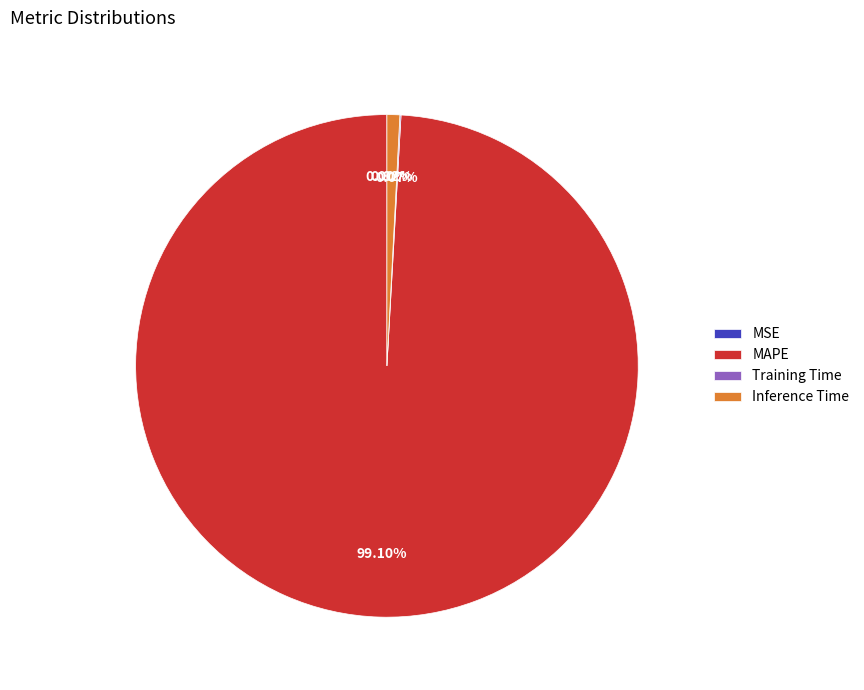

Which slice is the largest?

MAPE